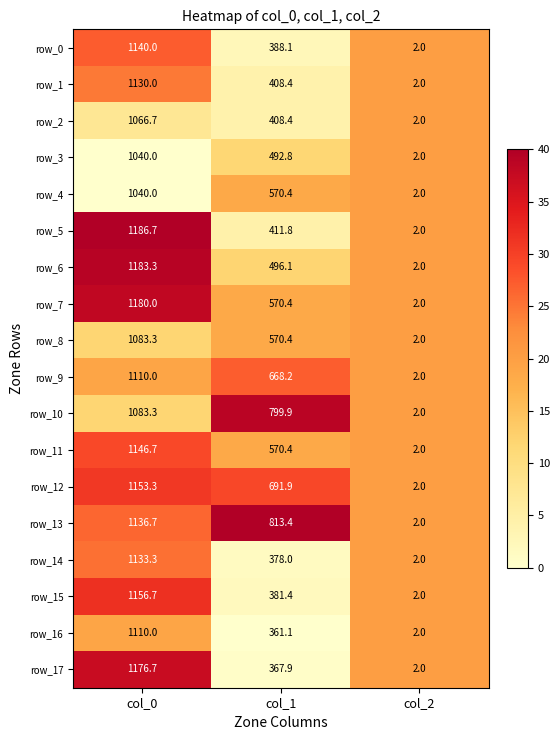

Which label corresponds to the largest value in the chart?

col_0